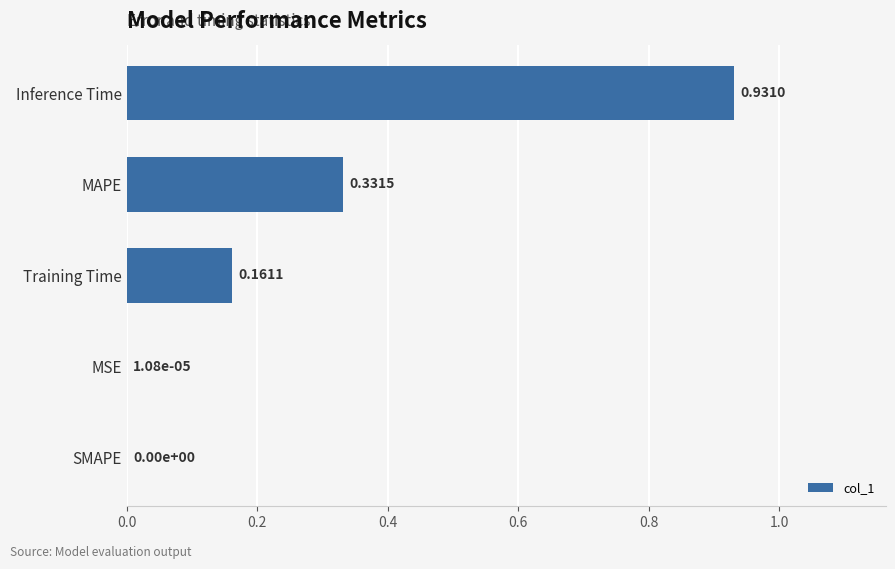

Does the chart contain stacked bars?

No